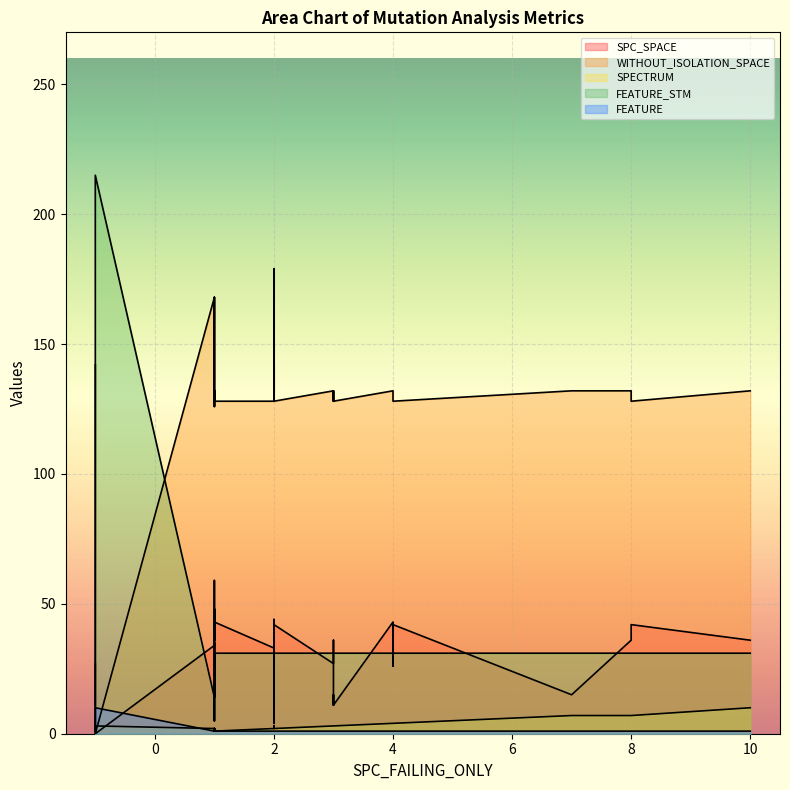

What is the sum of all SPC_SPACE values?

1251